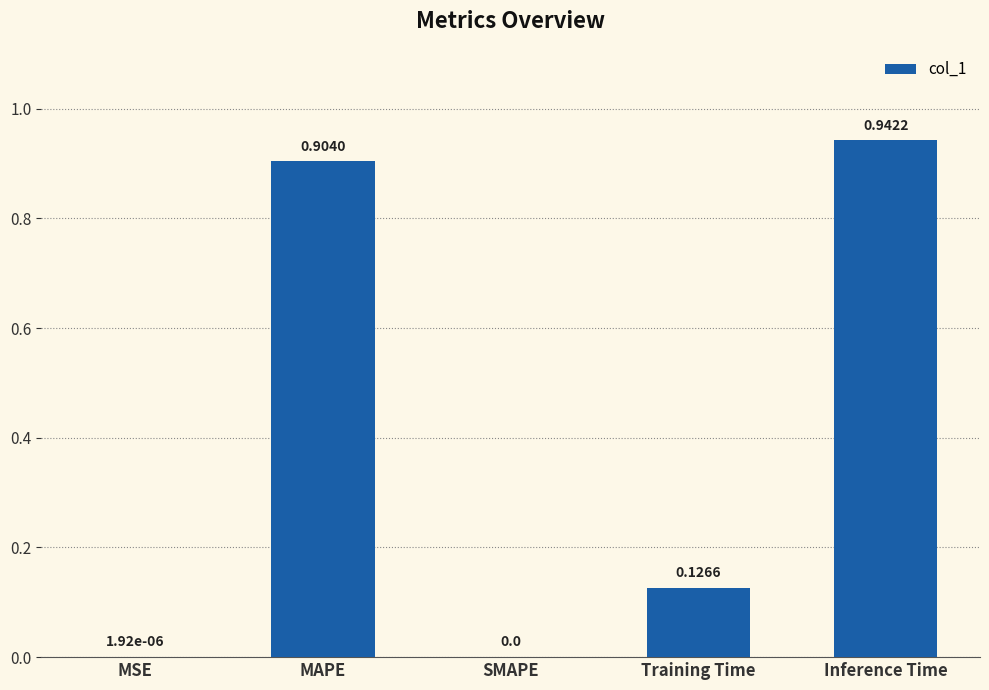

What is the change in value from SMAPE to Inference Time?

+0.9